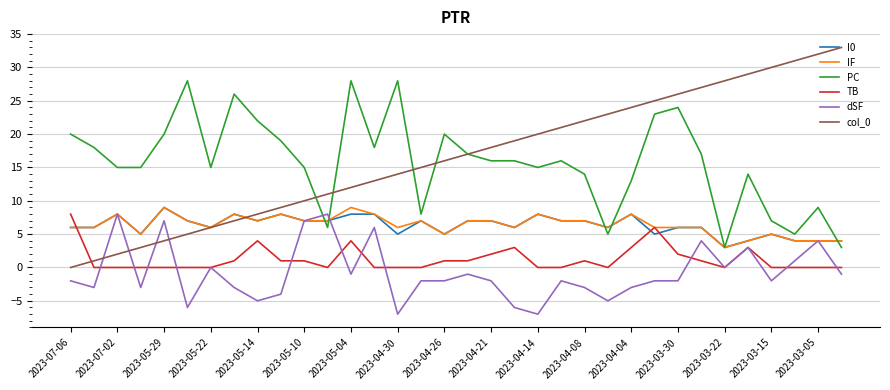

What is the greatest value displayed?

33